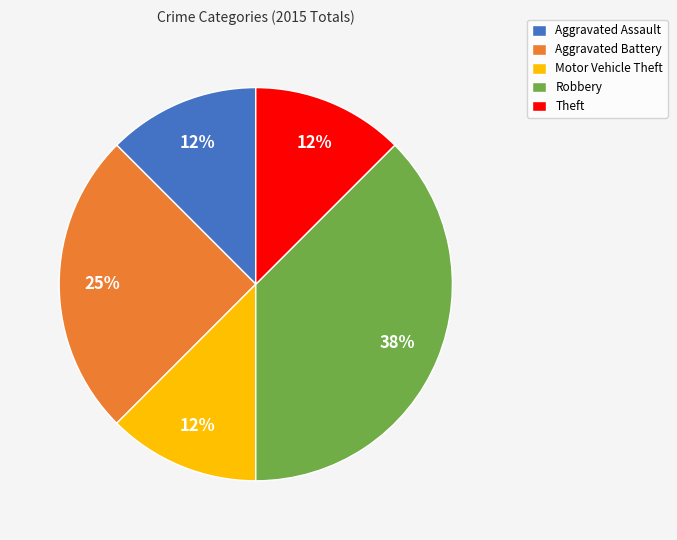

Approximately how many times larger is the value at Aggravated Battery compared to Robbery?

0.7